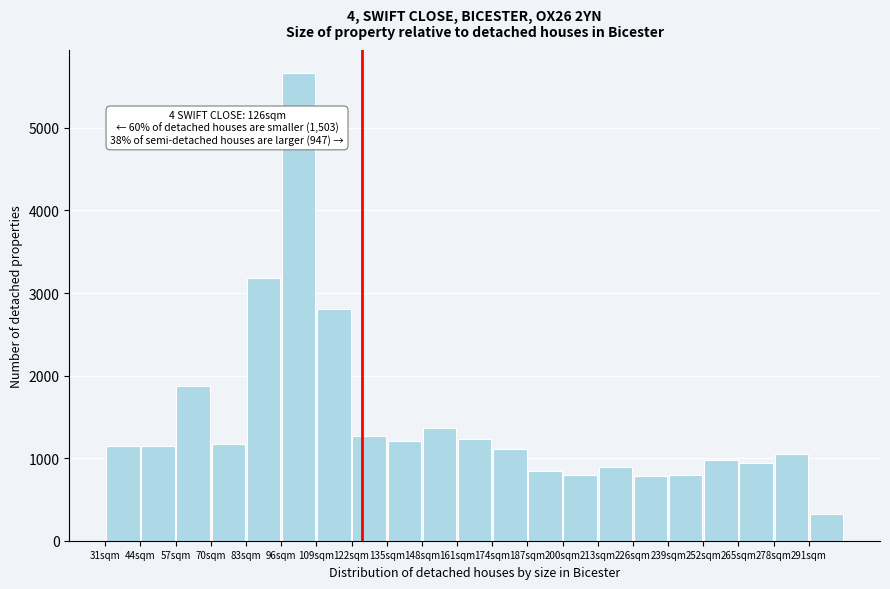

Which range on the x-axis has the tallest bar?

96 to 109